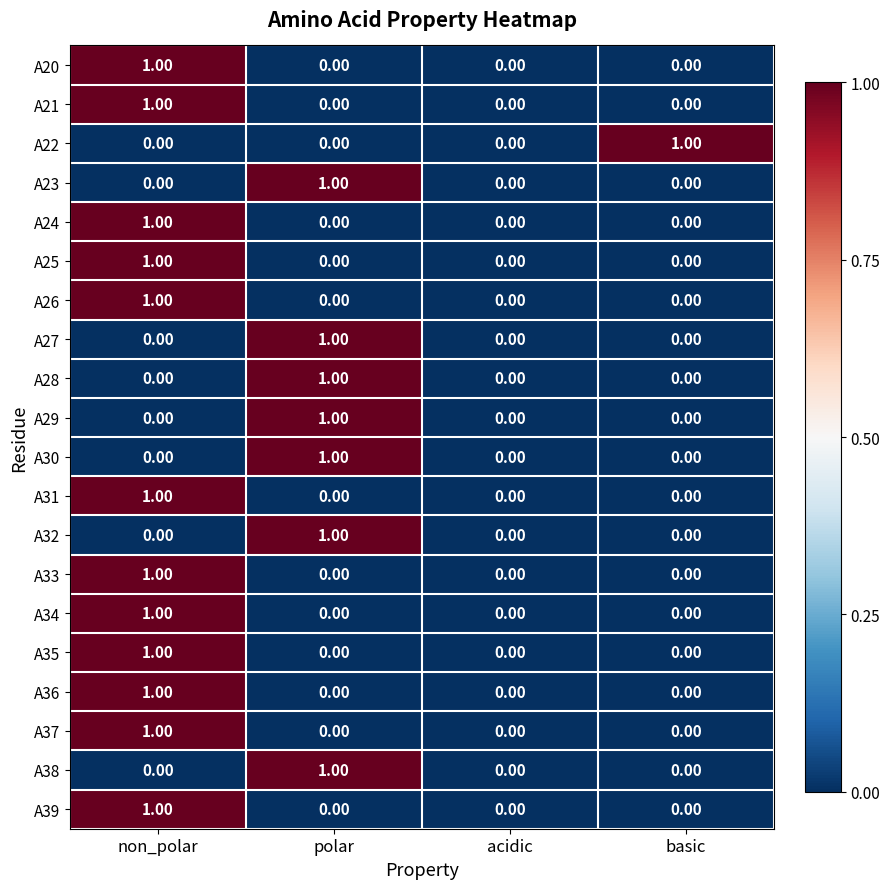

At which category is the sum across all series the highest?

non_polar